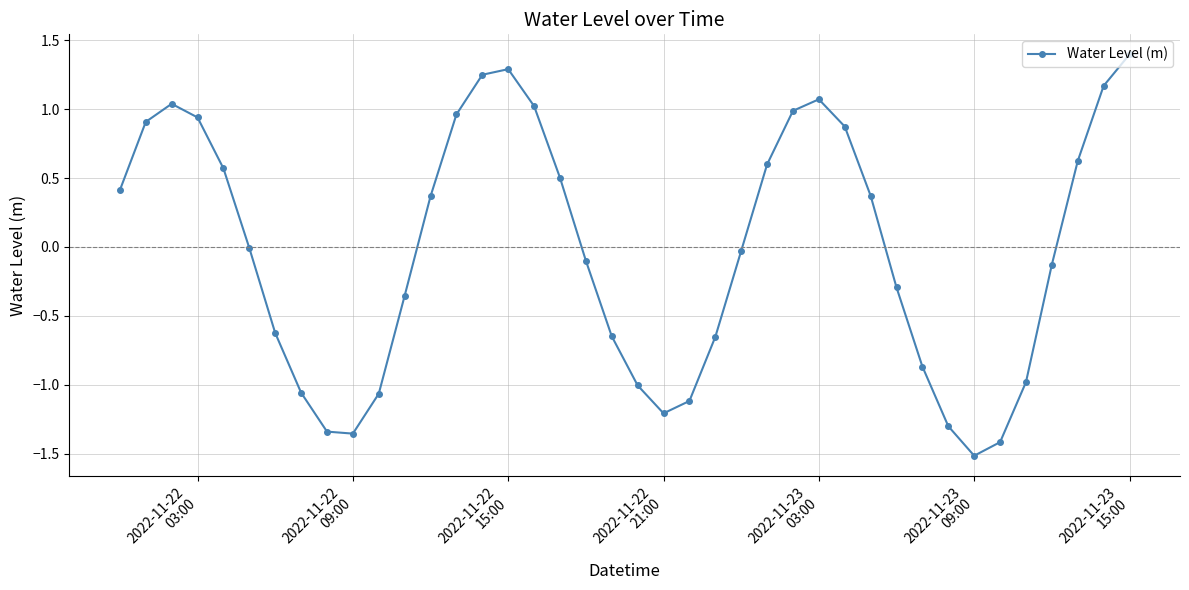

What is the difference between the maximum and minimum values?

2.9